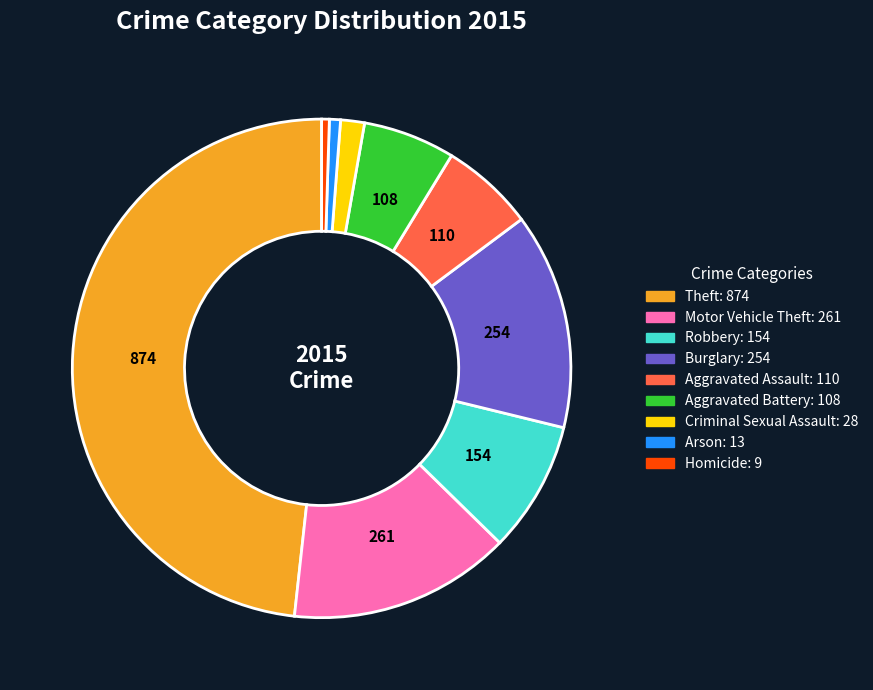

Which slice is the largest?

Theft